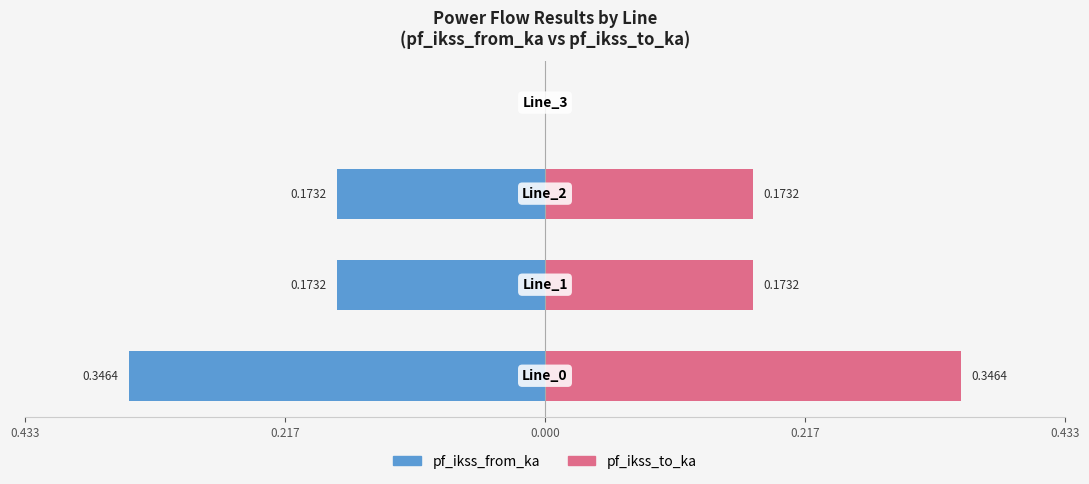

Reading left to right, extract all data points from this chart.

pf_ikss_from_ka: 0.433=-0.3	0.217=-0.2	0.000=-0.2	0.217=0.0
pf_ikss_to_ka: 0.433=0.3	0.217=0.2	0.000=0.2	0.217=0.0